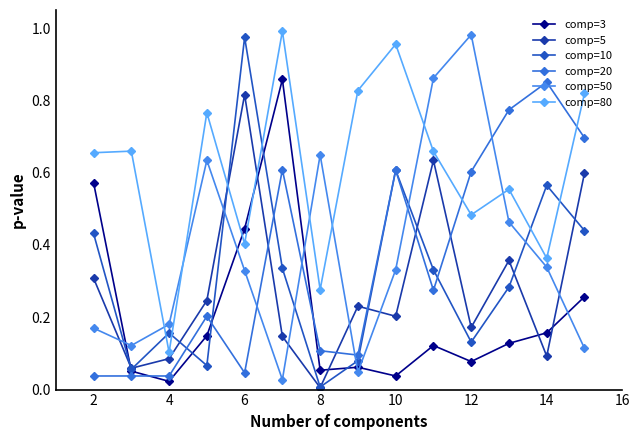

At how many categories does at least one series exceed 0?

14